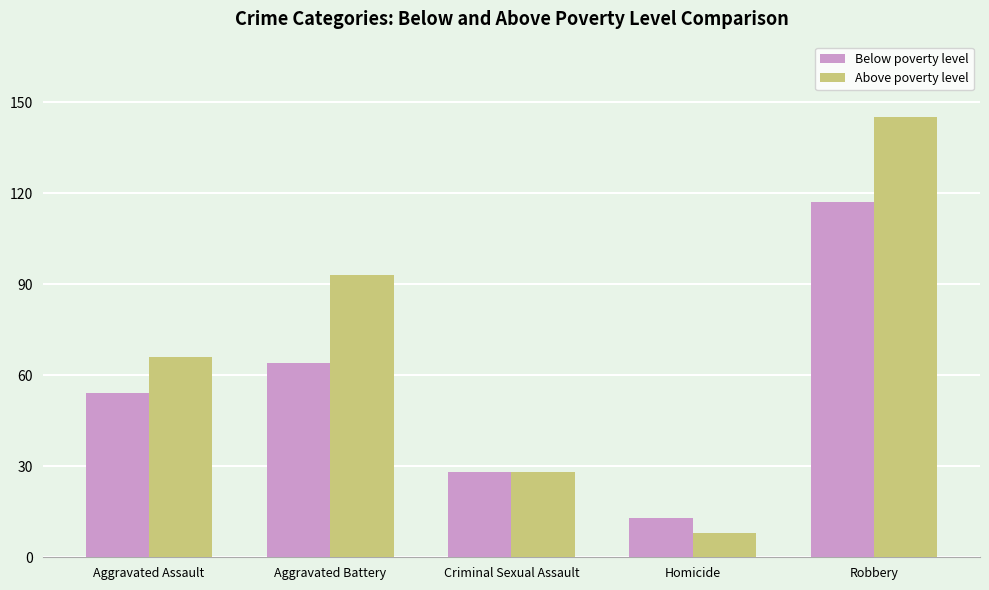

What is the spread (max minus min) of values at Aggravated Assault?

12